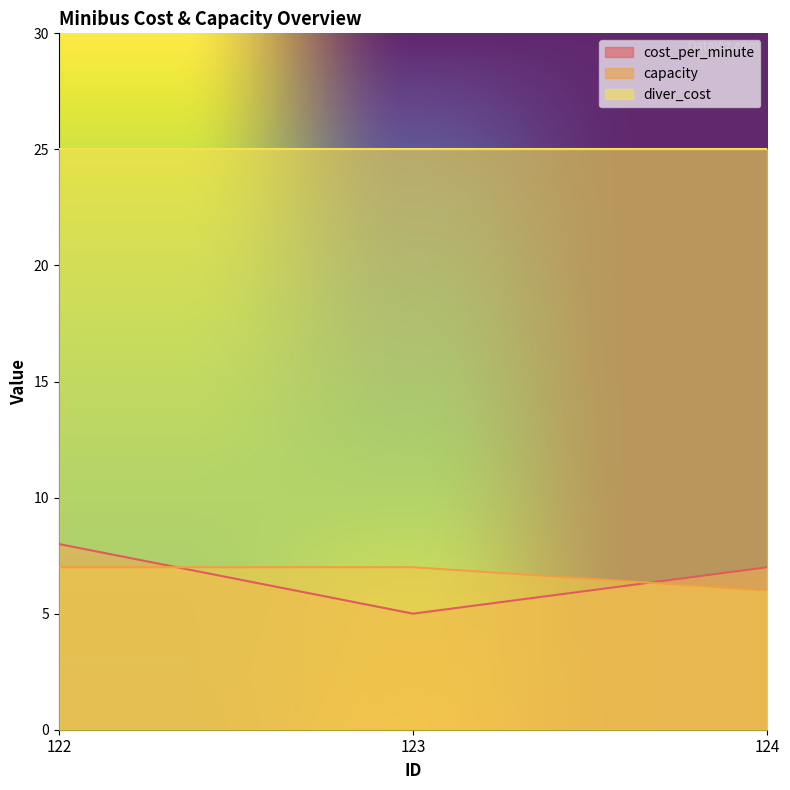

What is the maximum value for capacity?

7